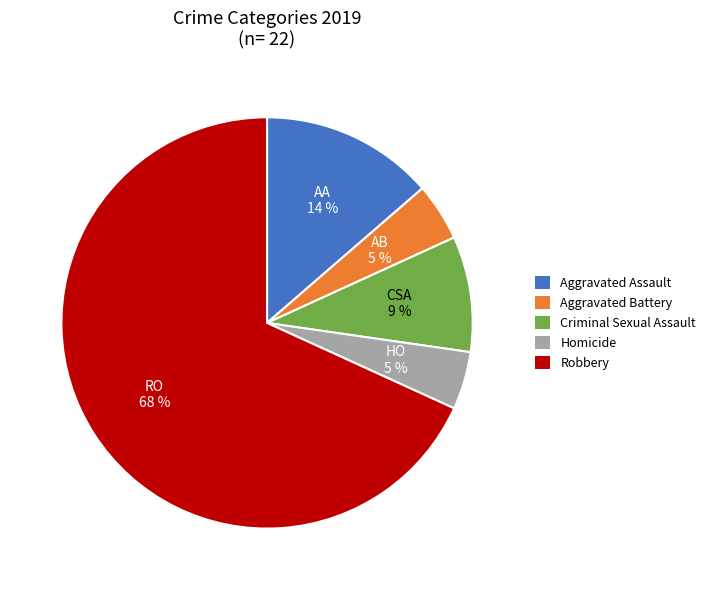

True or false: Aggravated Assault accounts for 14% of the total.

True